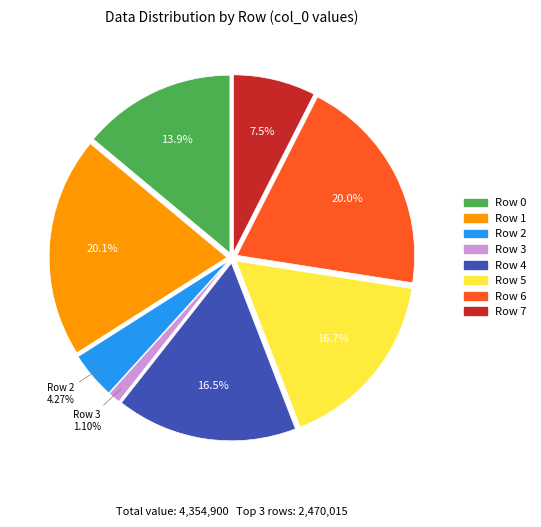

Count the number of slices in the pie.

8